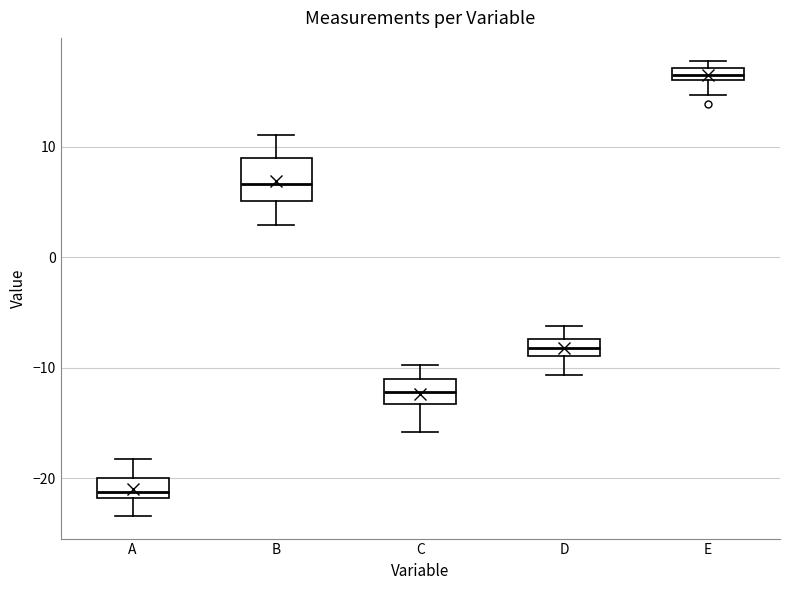

Comparing the boxes themselves (not the whiskers), which one is the tallest?

B